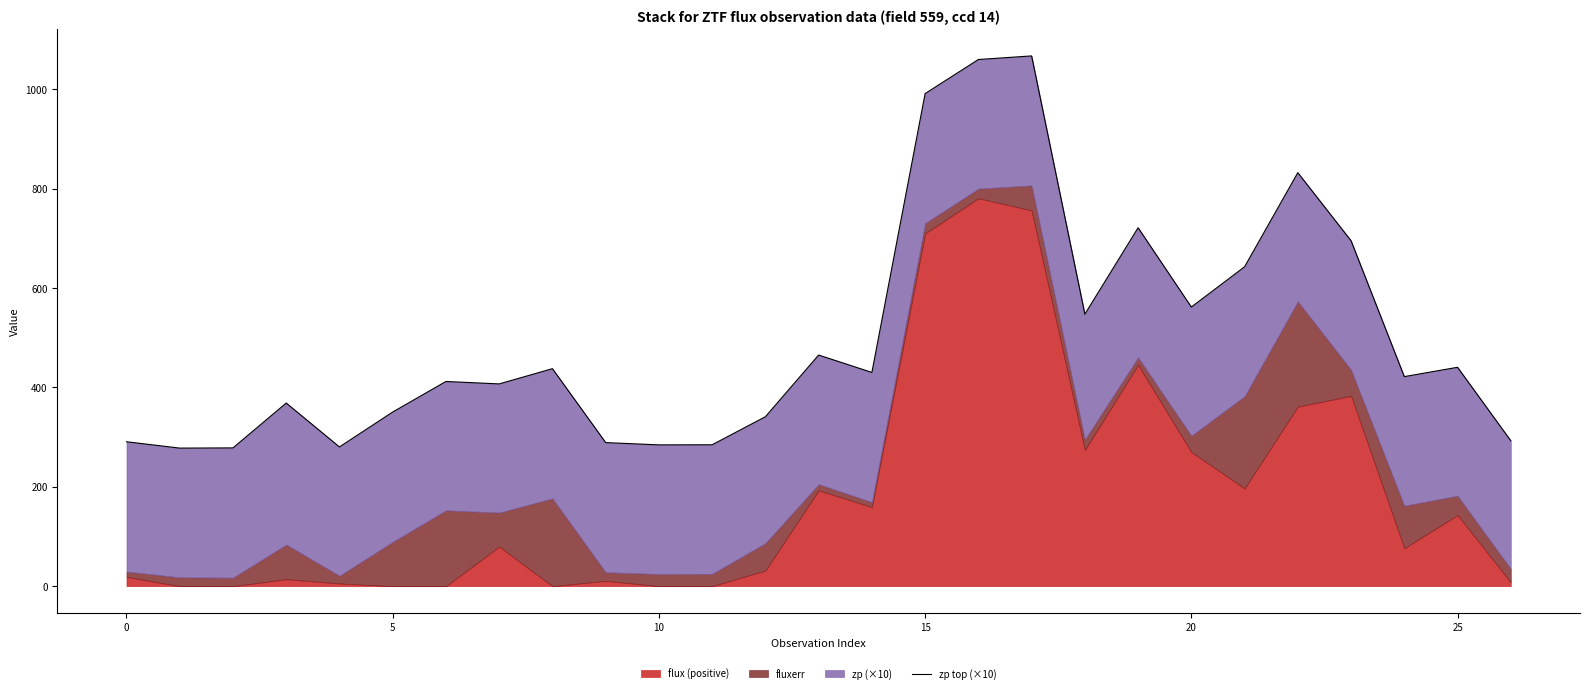

Where is the data nearest to the value 672?

23